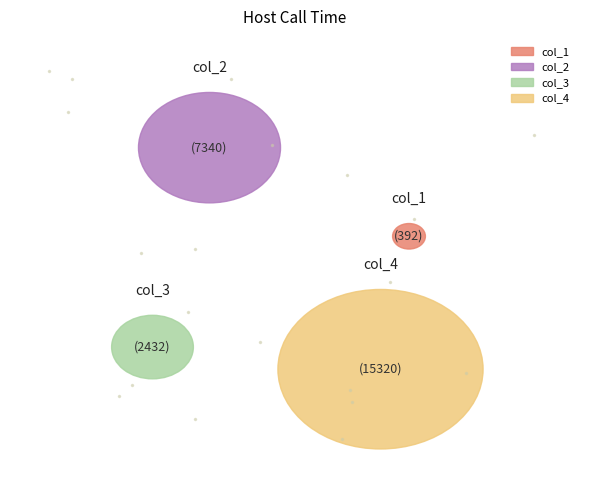

Does col_1 account for over 50% of the chart?

No